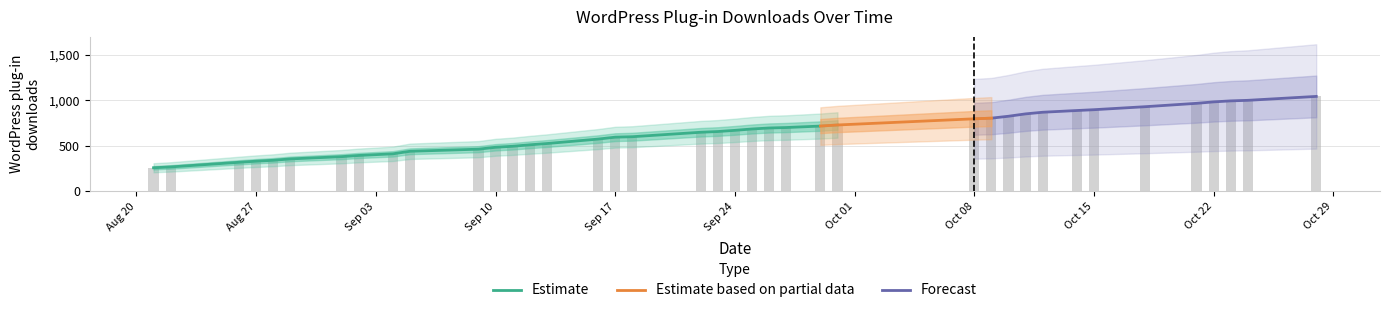

List the labels in order of value, smallest first.

2013-08-21, 2013-08-22, 2013-08-26, 2013-08-27, 2013-08-28, 2013-08-29, 2013-09-01, 2013-09-02, 2013-09-04, 2013-09-05, 2013-09-09, 2013-09-10, 2013-09-11, 2013-09-12, 2013-09-13, 2013-09-16, 2013-09-17, 2013-09-18, 2013-09-22, 2013-09-23, 2013-09-24, 2013-09-25, 2013-09-26, 2013-09-27, 2013-09-29, 2013-09-30, 2013-10-08, 2013-10-09, 2013-10-10, 2013-10-11, 2013-10-12, 2013-10-14, 2013-10-15, 2013-10-18, 2013-10-21, 2013-10-22, 2013-10-23, 2013-10-24, 2013-10-28